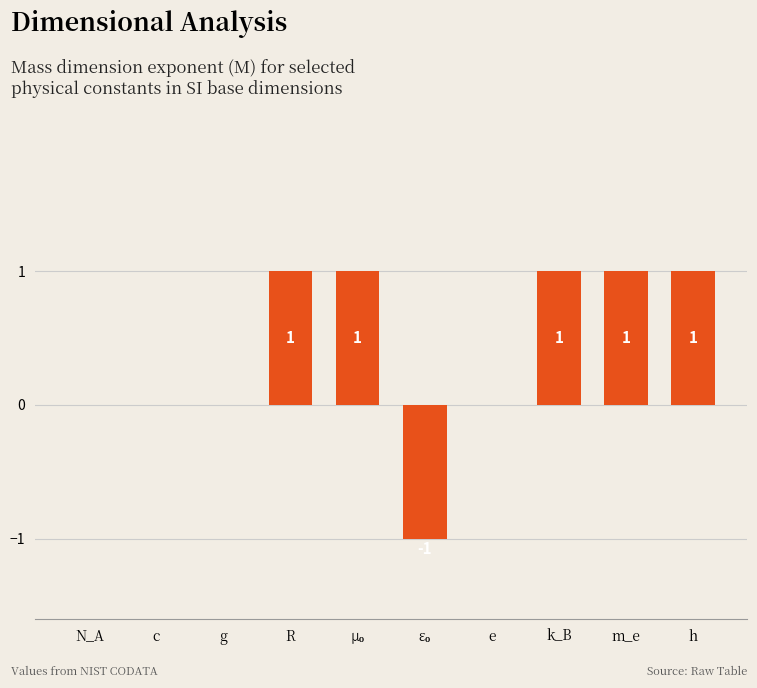

How many values are between 0 and 1?

9